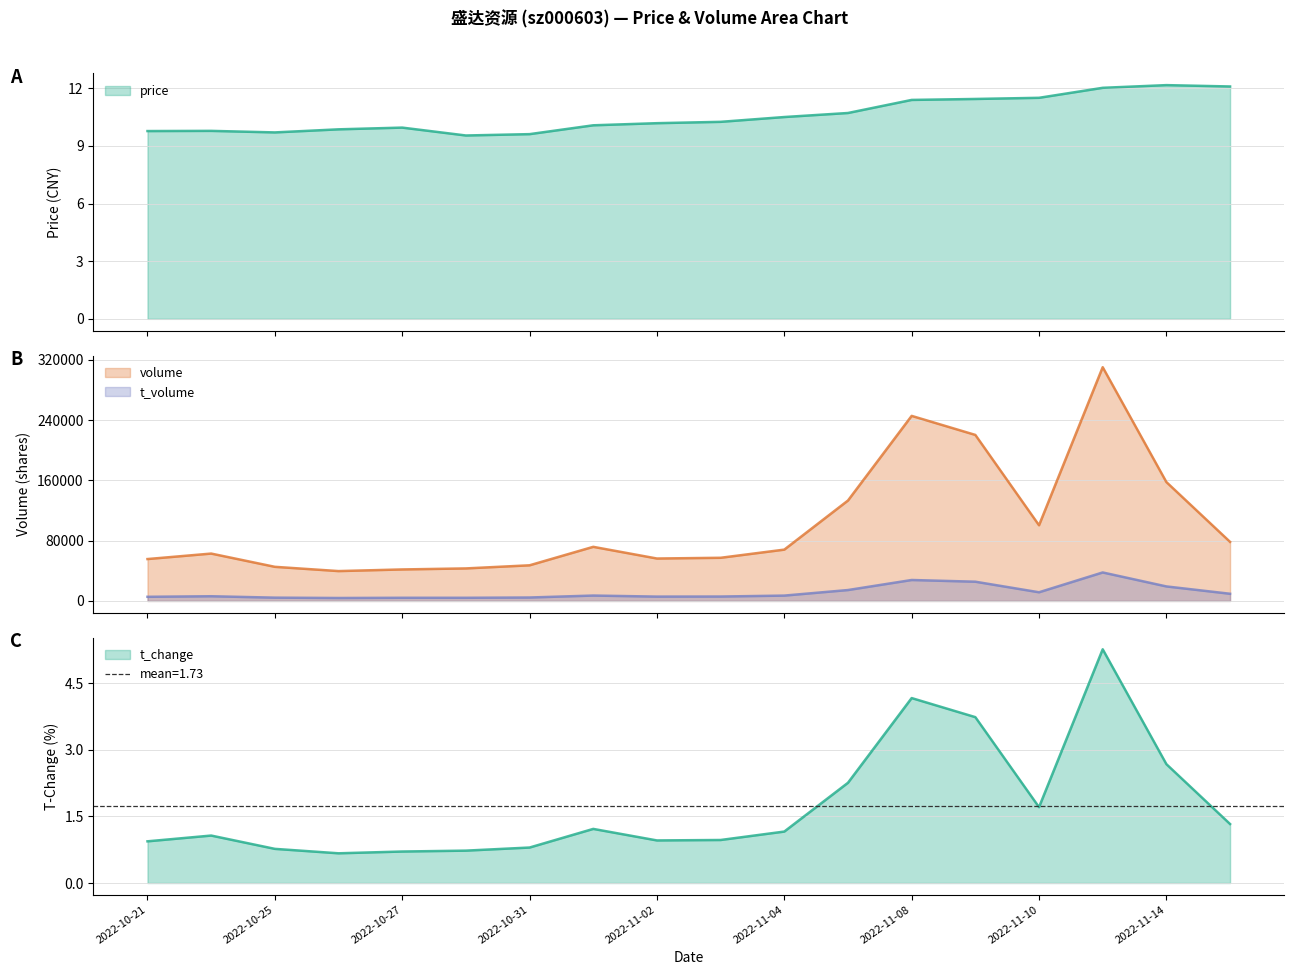

True or false: t_volume has a value of 3899.0 at 2022-10-26.

True